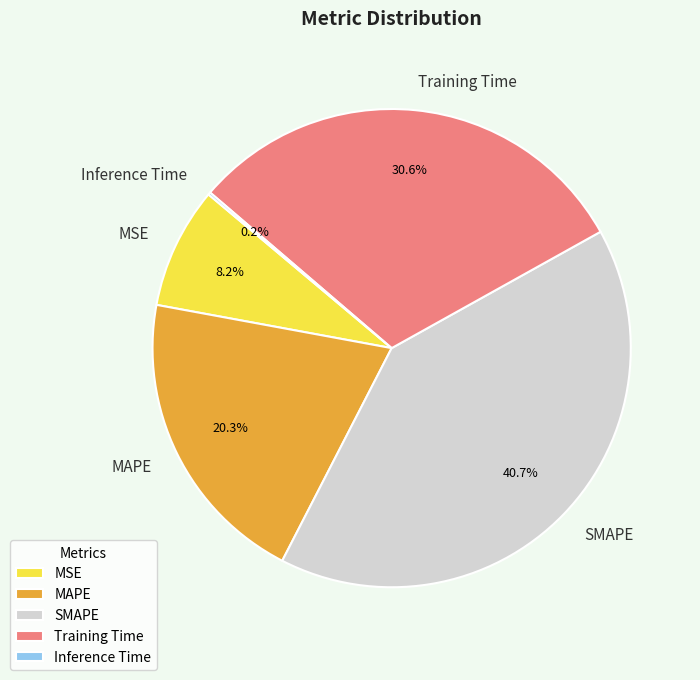

Approximately how many times larger is the value at MAPE compared to SMAPE?

0.5